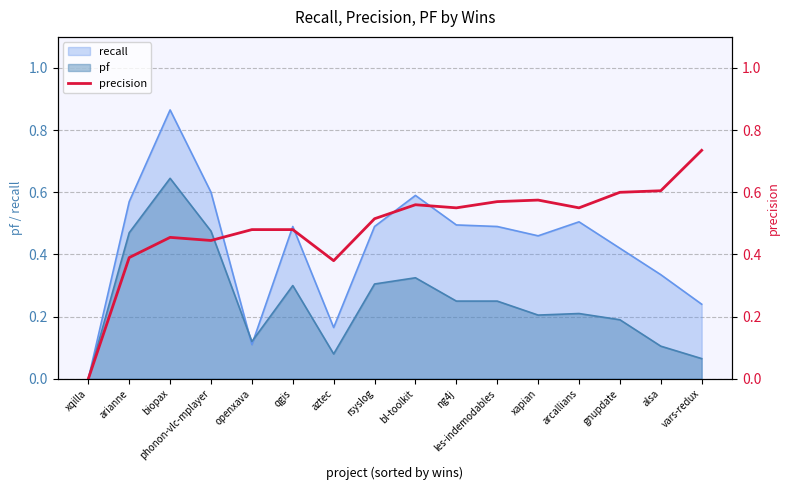

What is the difference between the maximum and second lowest values?

0.4